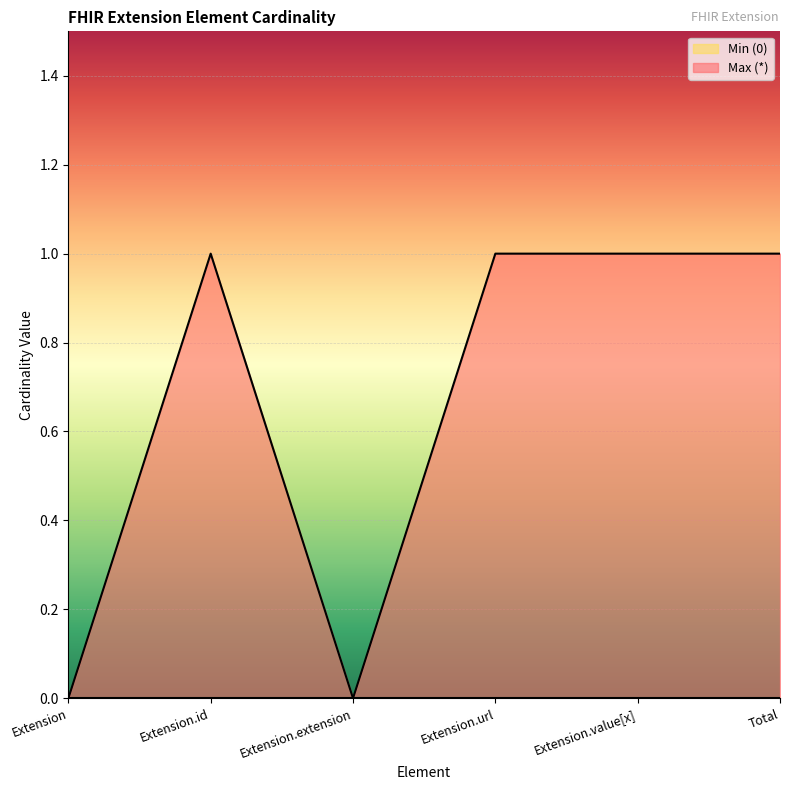

Reading left to right, what are all the values shown in this chart?

Extension=0	Extension.id=1	Extension.extension=0	Extension.url=1	Extension.value[x]=1	Total=1